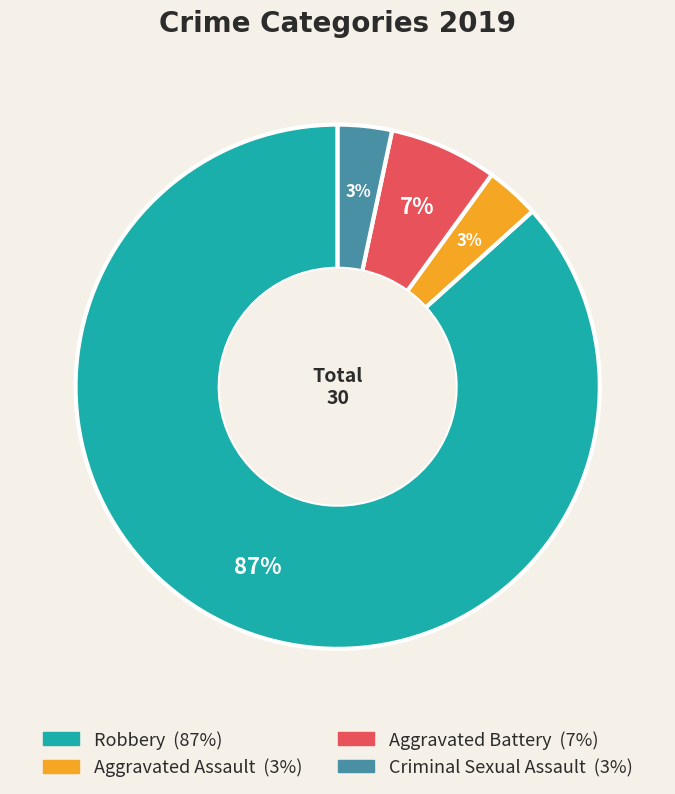

Which has a higher value, Robbery or Criminal Sexual Assault?

Robbery